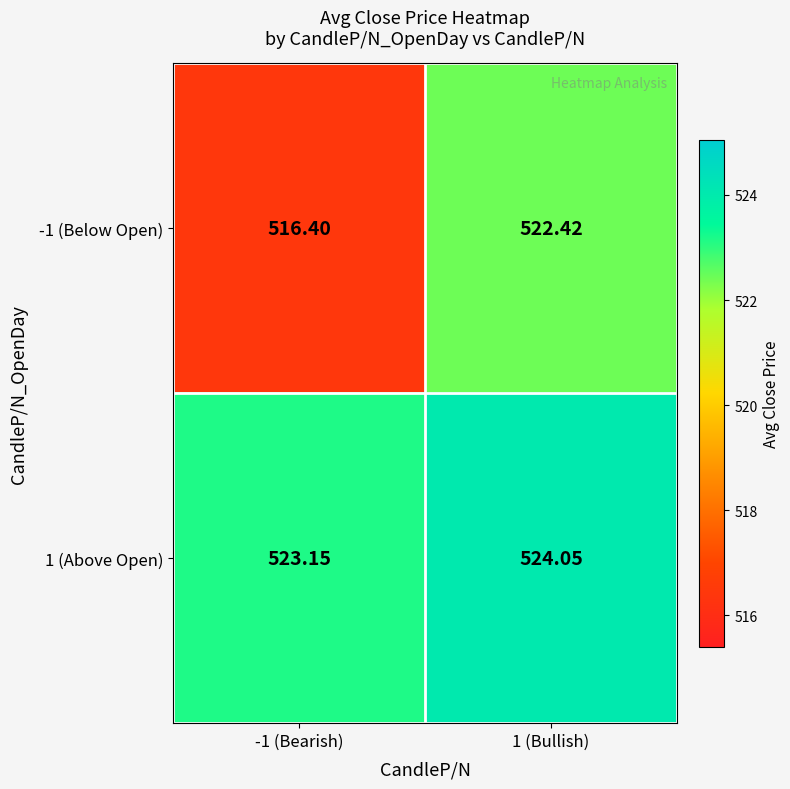

Which series changed the most between -1 (Bearish) and 1 (Bullish)?

-1 (Below Open)